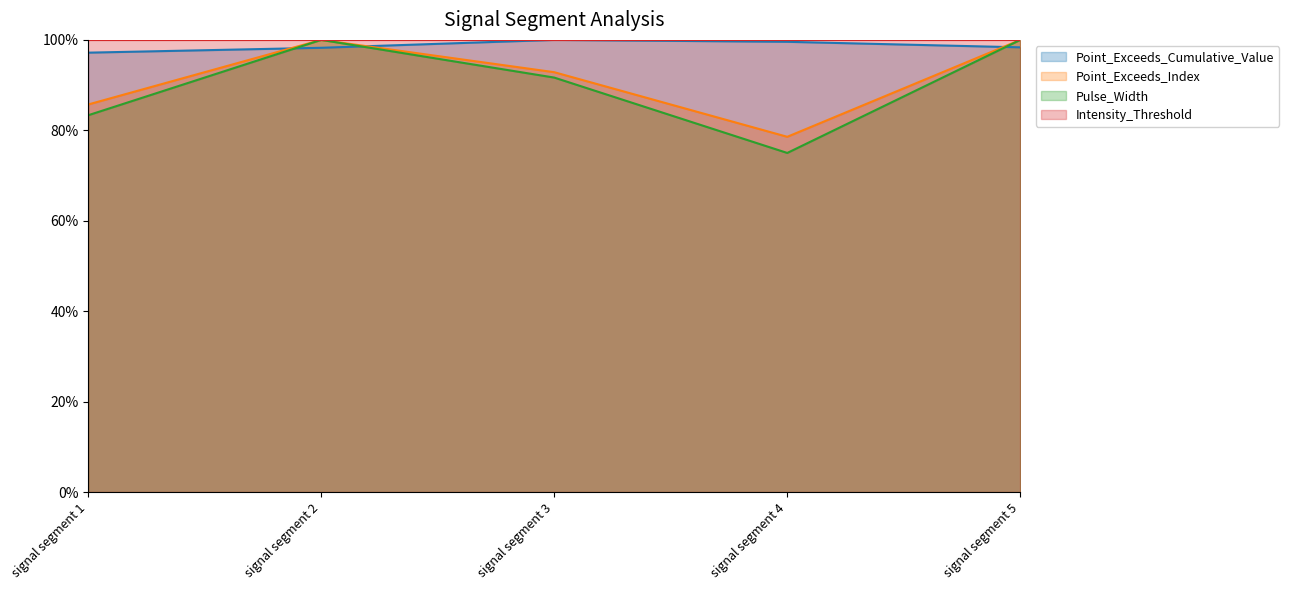

At how many categories does at least one series exceed 0?

5